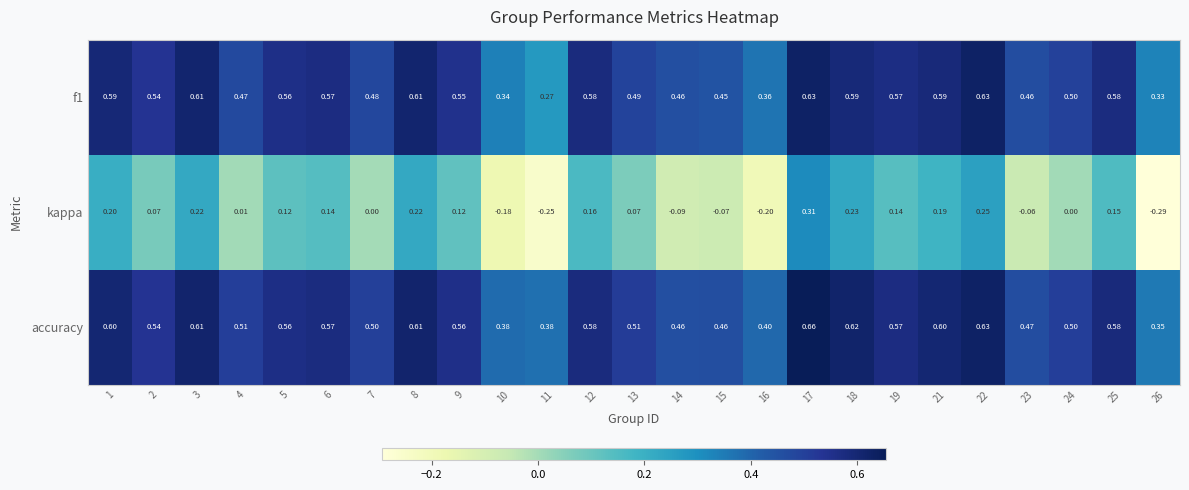

Is the value of kappa at 19 greater than the value of accuracy at 4?

No